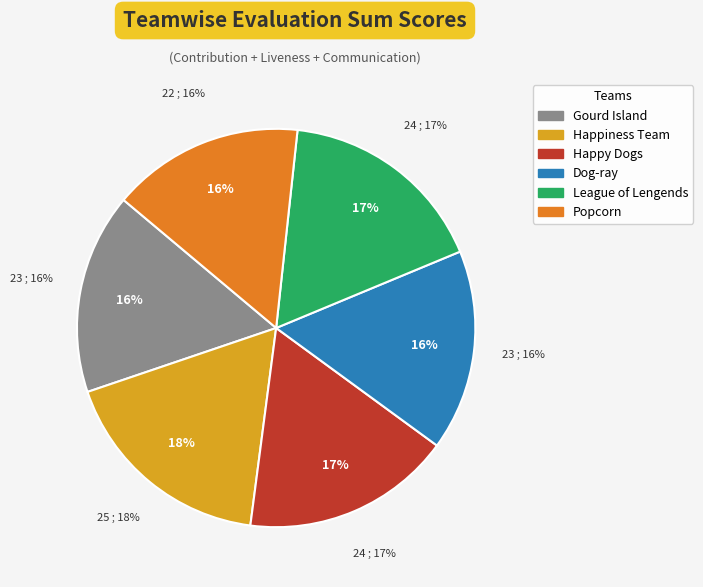

Does Popcorn account for over 50% of the chart?

No